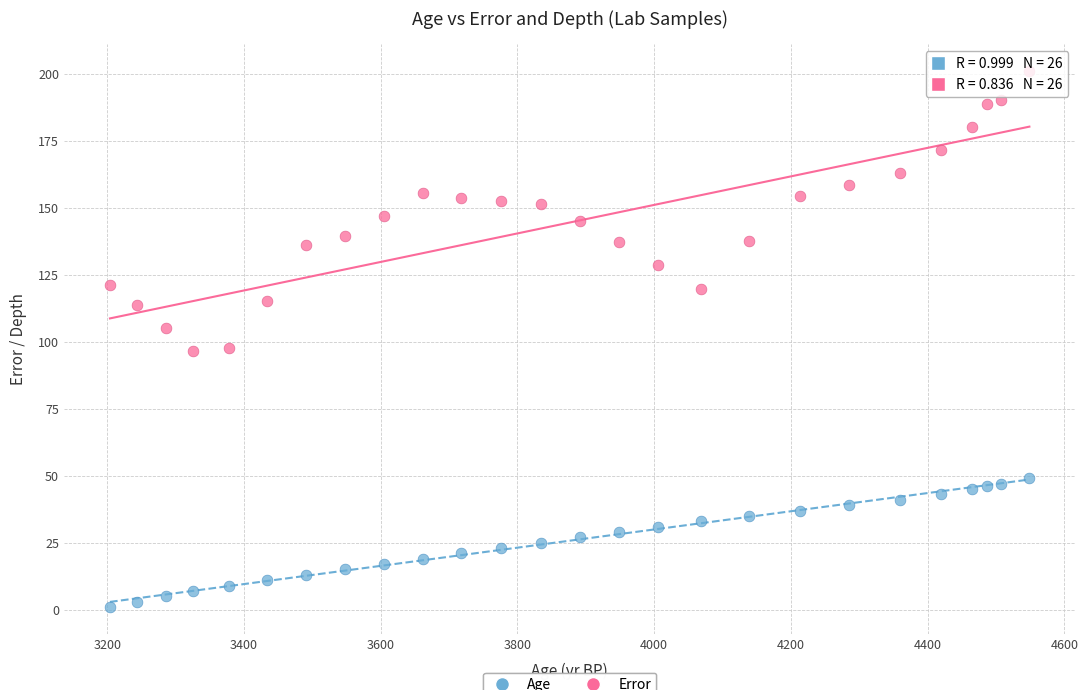

Which series contains the lowest Y value?

Age